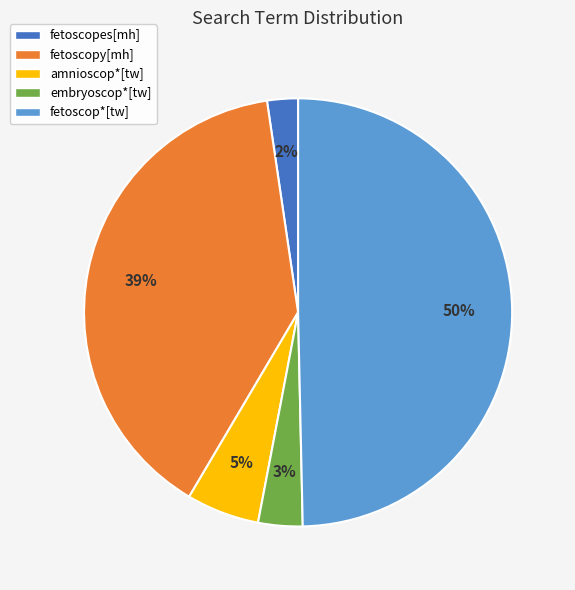

Do amnioscop*[tw] and fetoscopy[mh] together represent more than half of the pie?

No